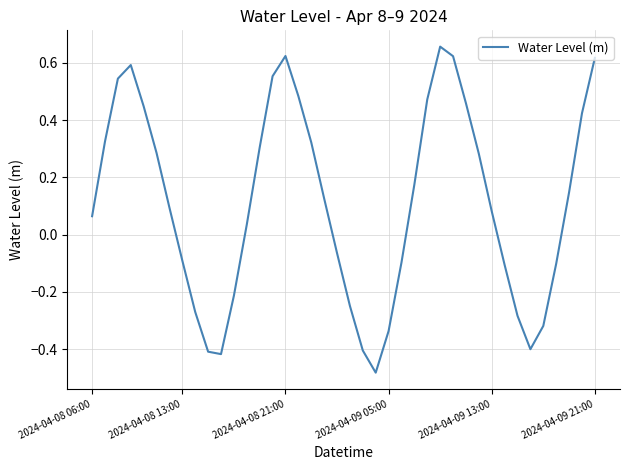

What is the difference between the maximum and minimum values?

1.1